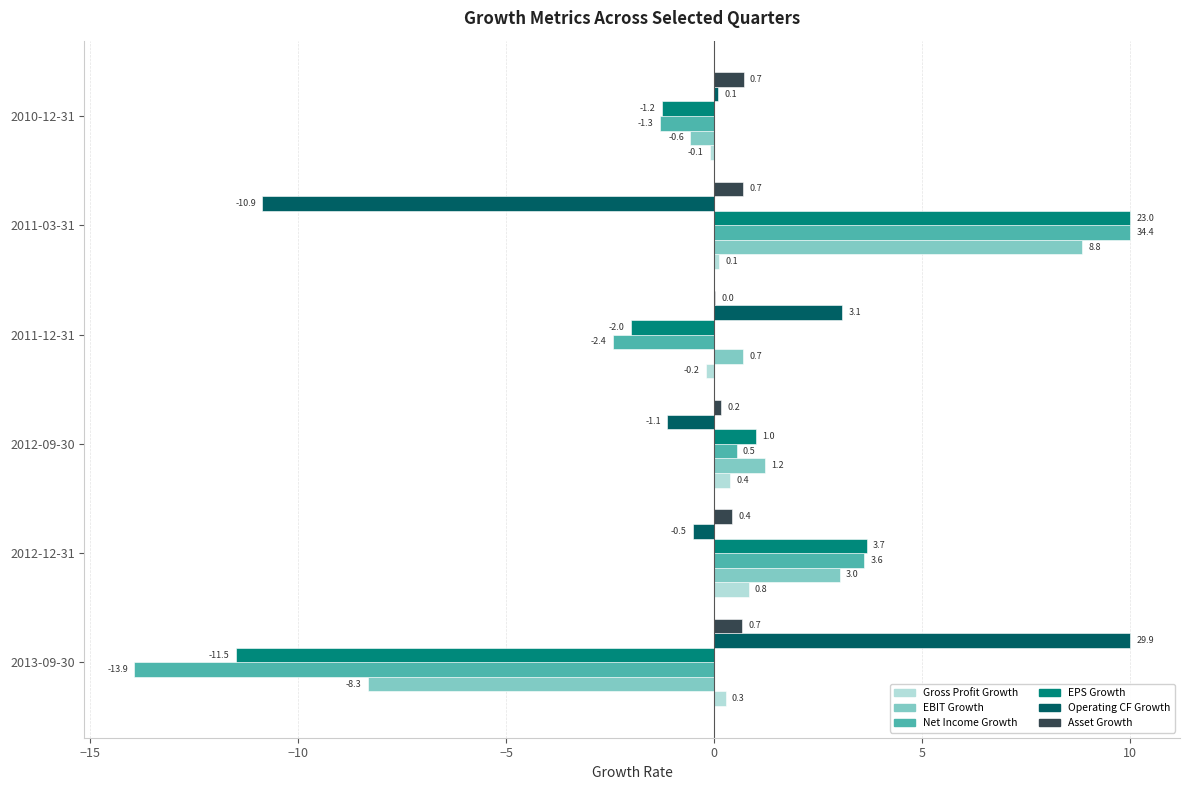

How many data points in Gross Profit Growth are above 0?

4